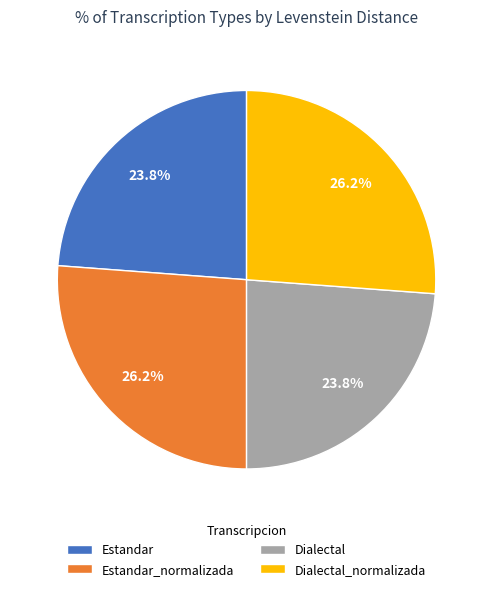

What percentage is the Dialectal_normalizada slice, to the nearest percent?

26%